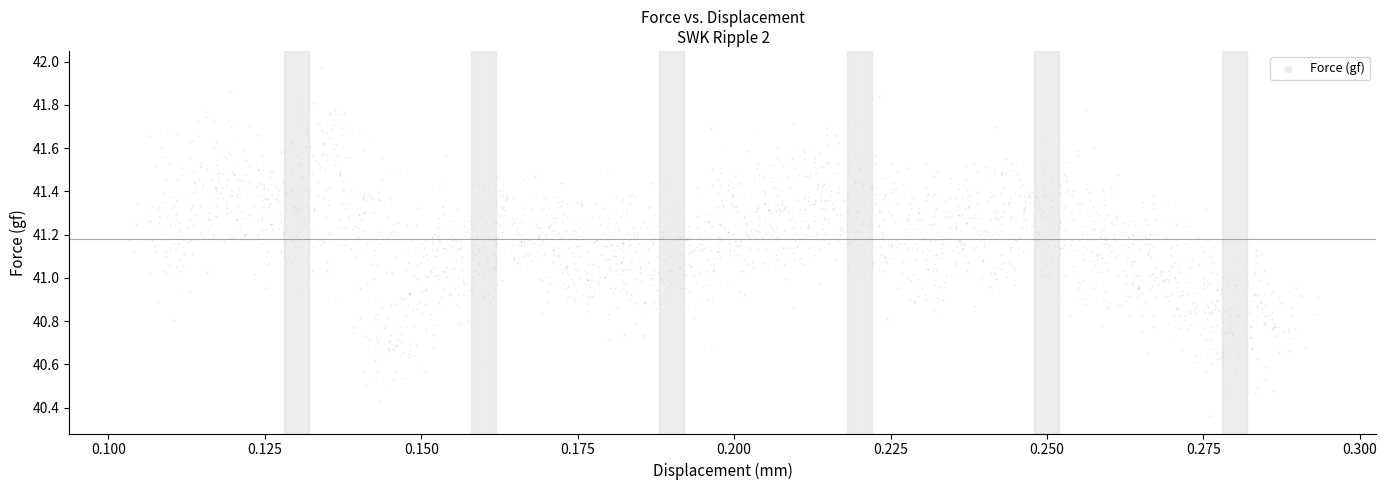

What is the range of Y values (max minus min)?

1.6